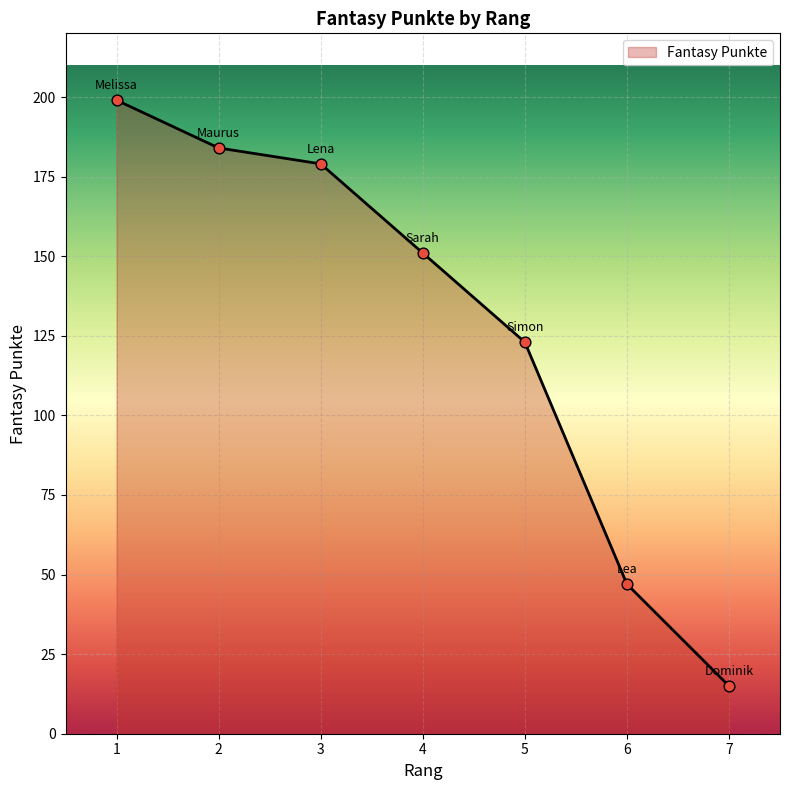

What is the change in value from 1 to 2?

-15